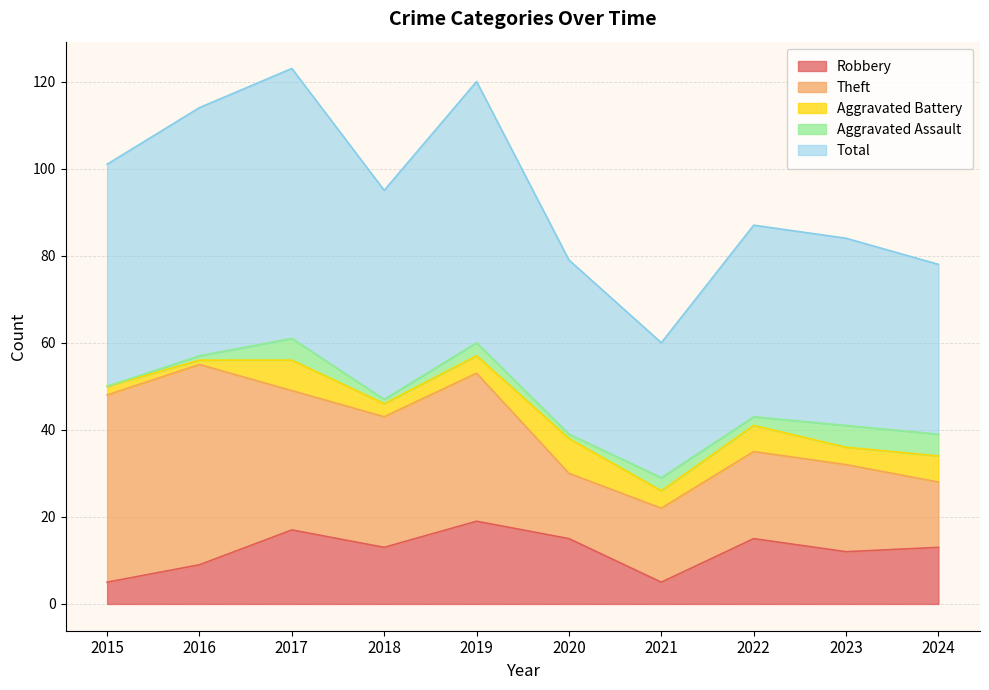

What is the difference between the highest and lowest values at 2023?

39